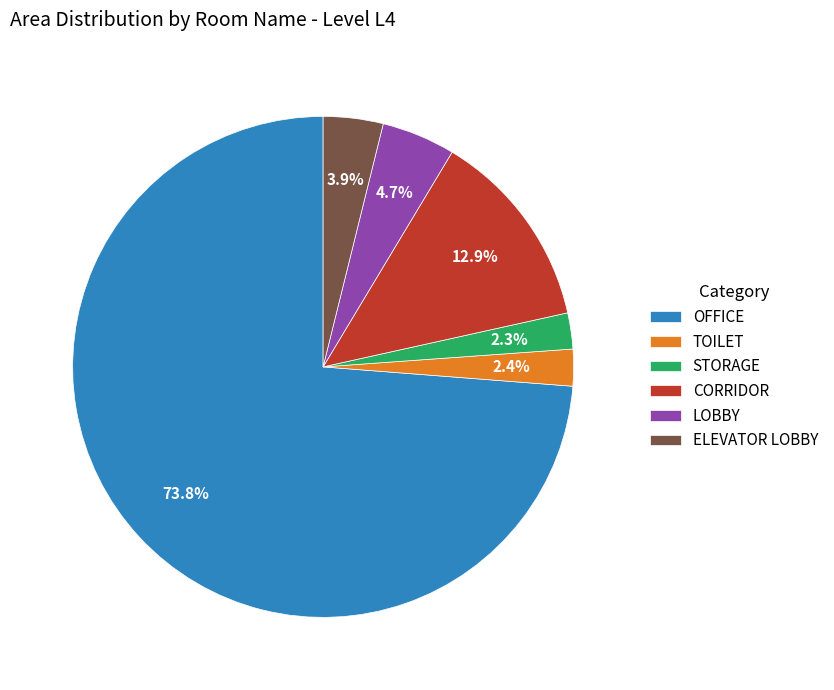

Which slice represents more than half of the pie?

OFFICE